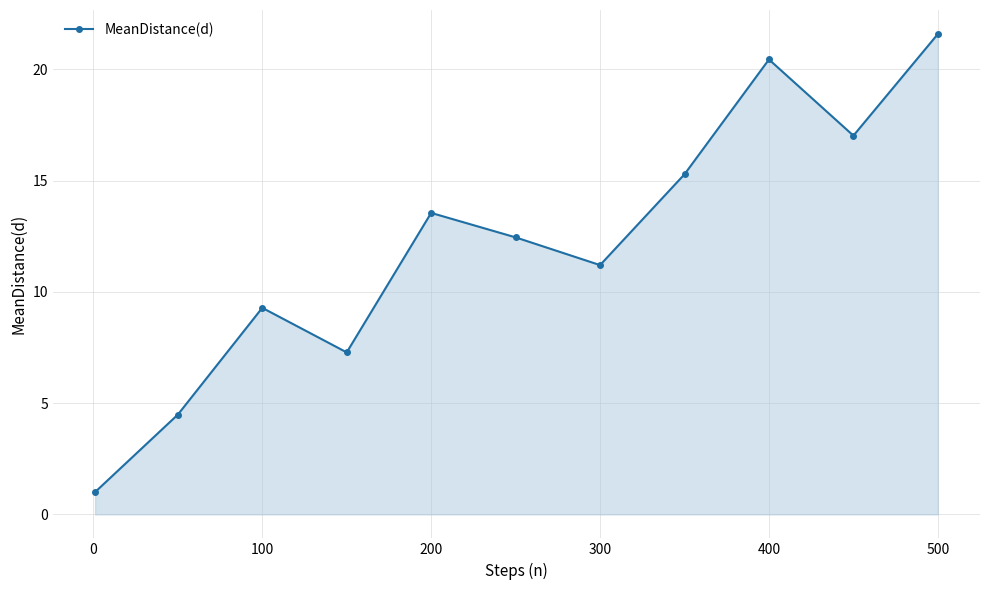

What is the greatest value displayed?

21.6